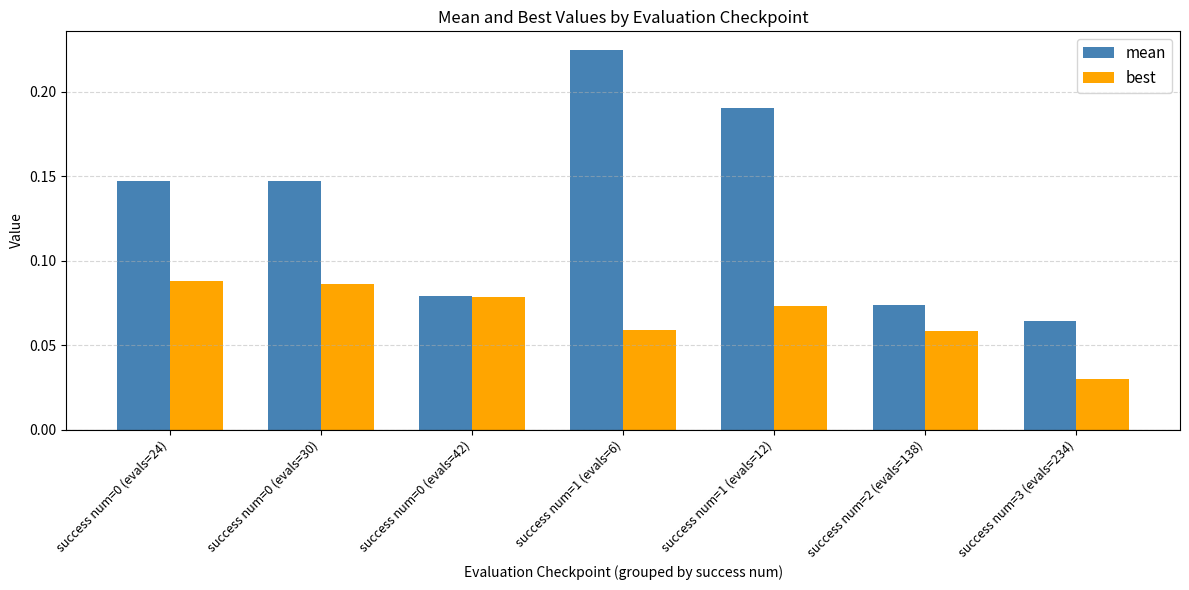

Count the mean values in the range 0 to 1.

7